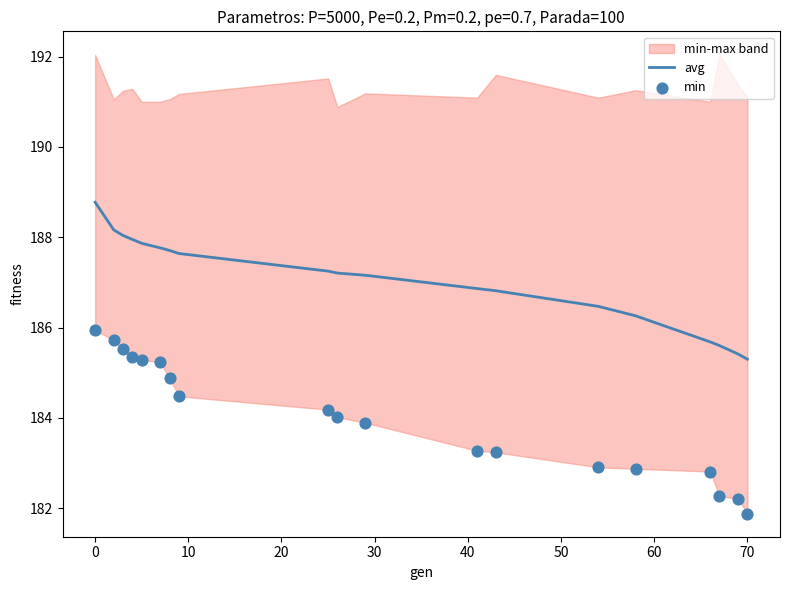

Which series has the widest spread of Y values?

min